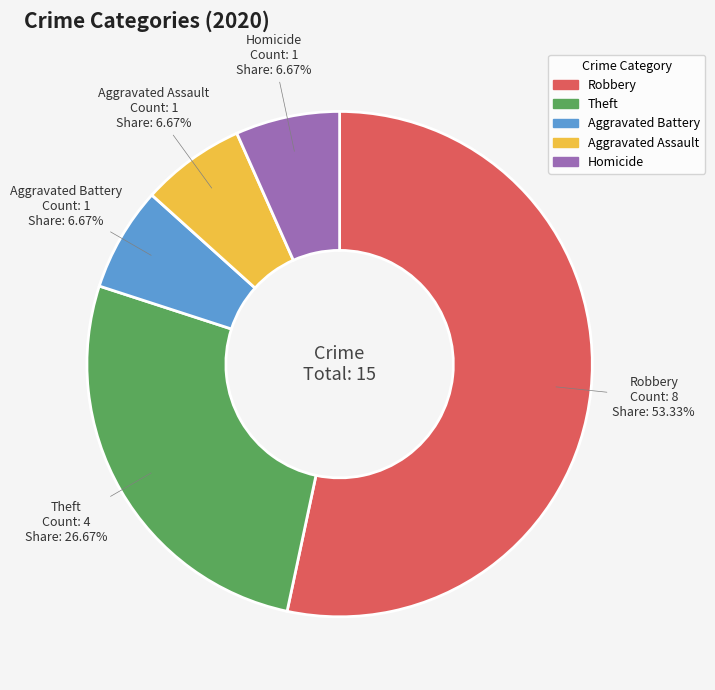

Count the number of slices in the pie.

5